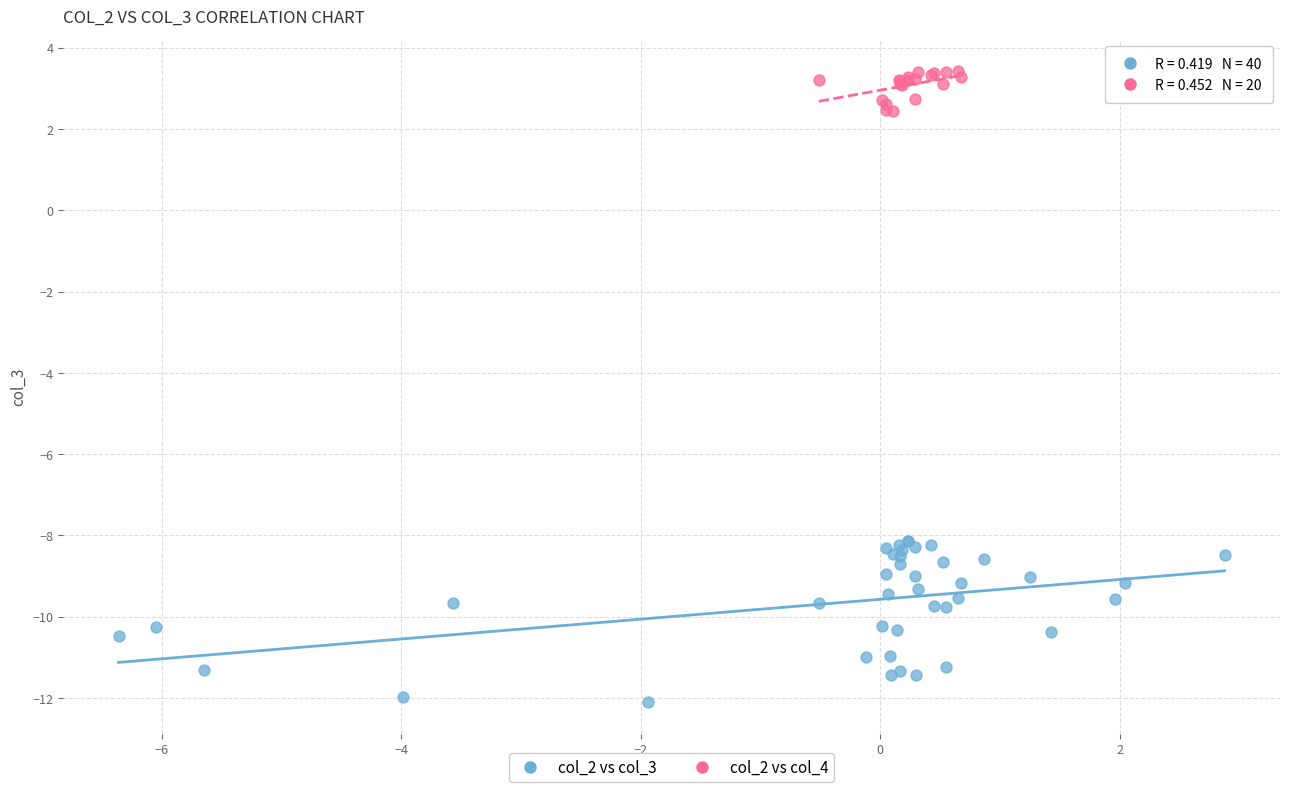

What are all the series names shown in the legend?

col_2 vs col_3, col_2 vs col_4